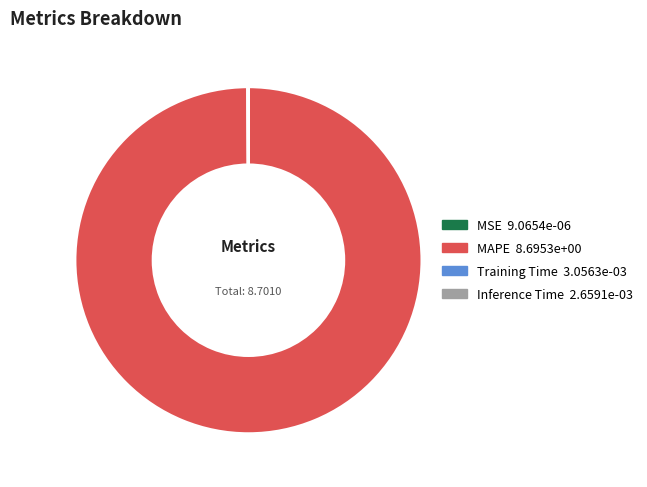

Which slice represents more than half of the pie?

MAPE